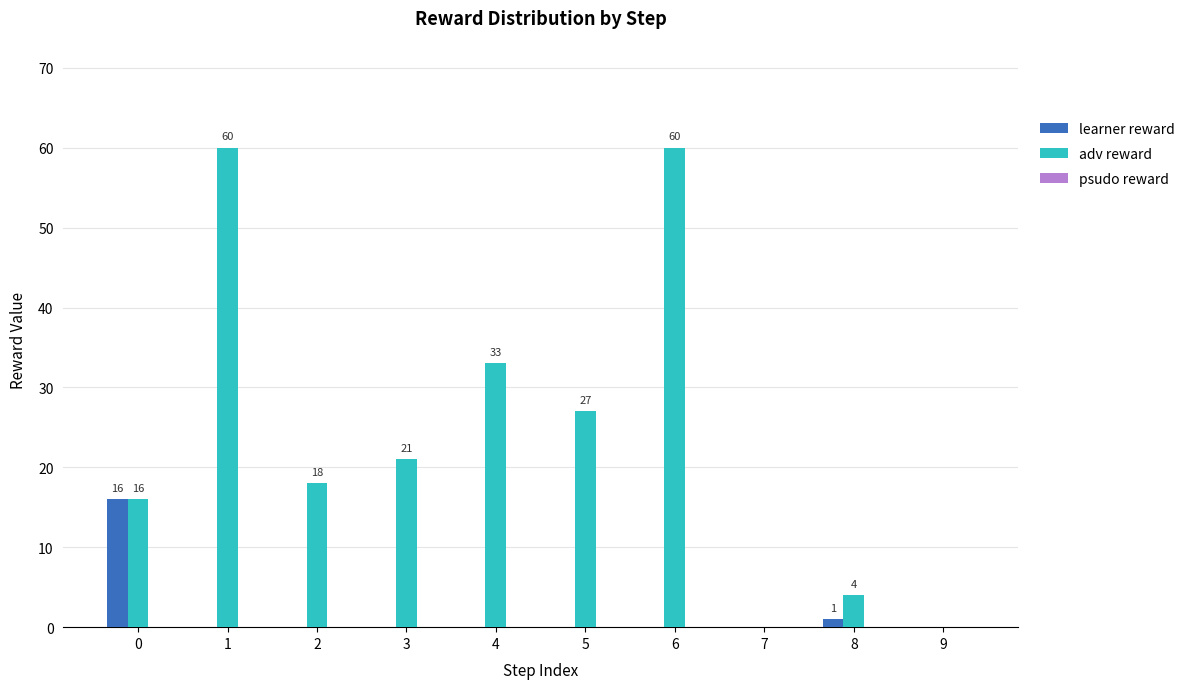

Is the value of learner reward at 2 greater than the value of adv reward at 3?

No